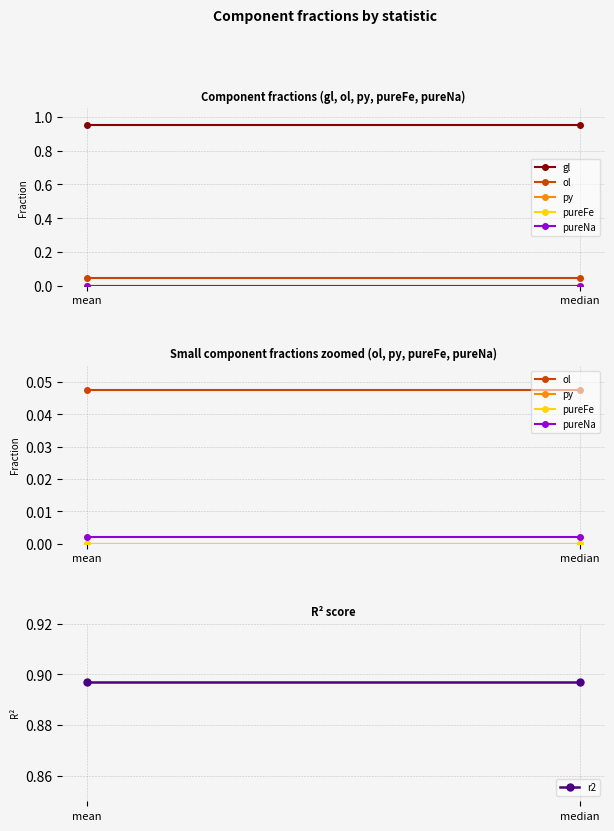

Reading left to right, what are all the values shown in this chart?

gl: 1.0	1.0
ol: 0.0	0.0
py: 0.0	0.0
pureFe: 0.0	0.0
pureNa: 0.0	0.0
r2: 0.9	0.9